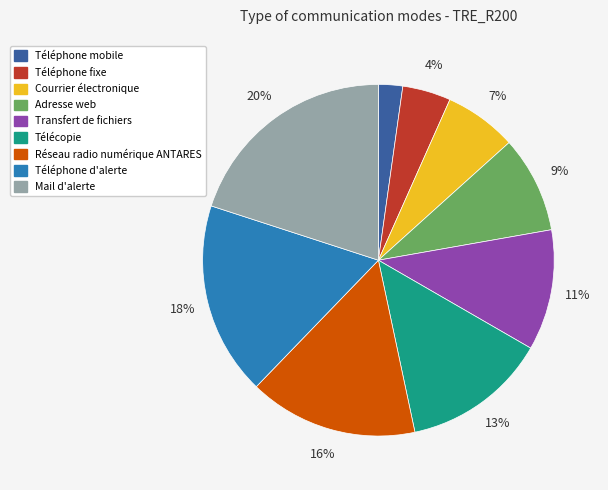

To the nearest percent, what portion does Réseau radio numérique ANTARES represent?

16%